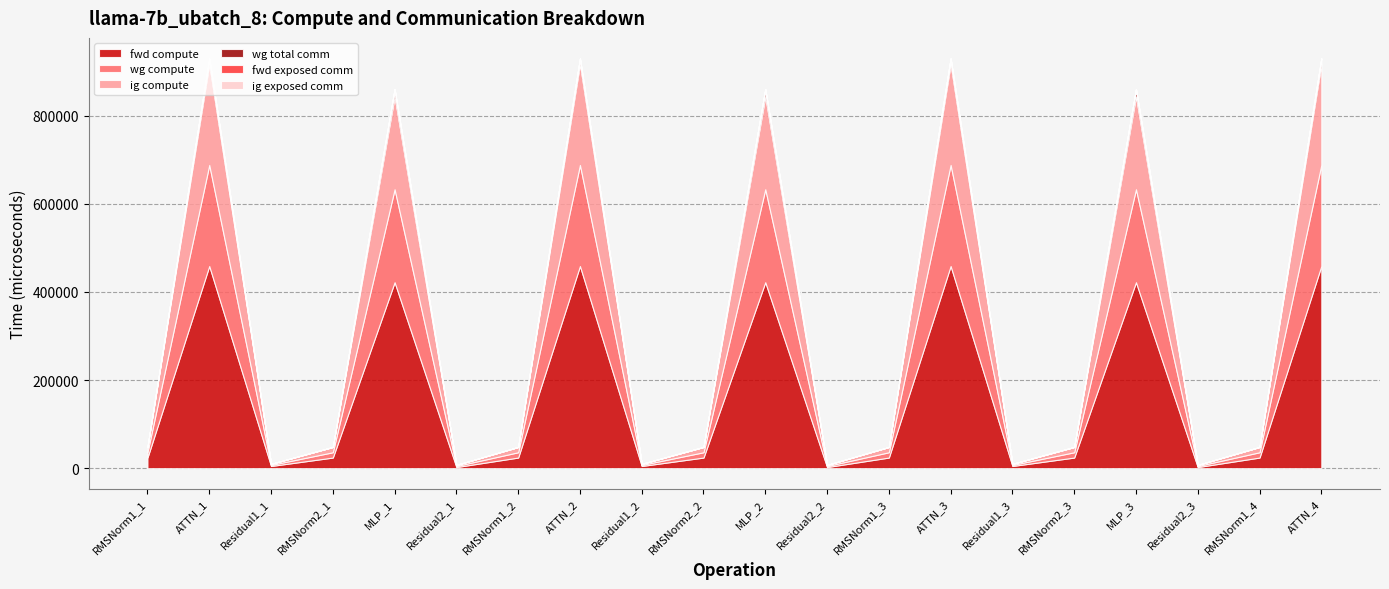

At which category does fwd compute reach its first local valley?

Residual1_1